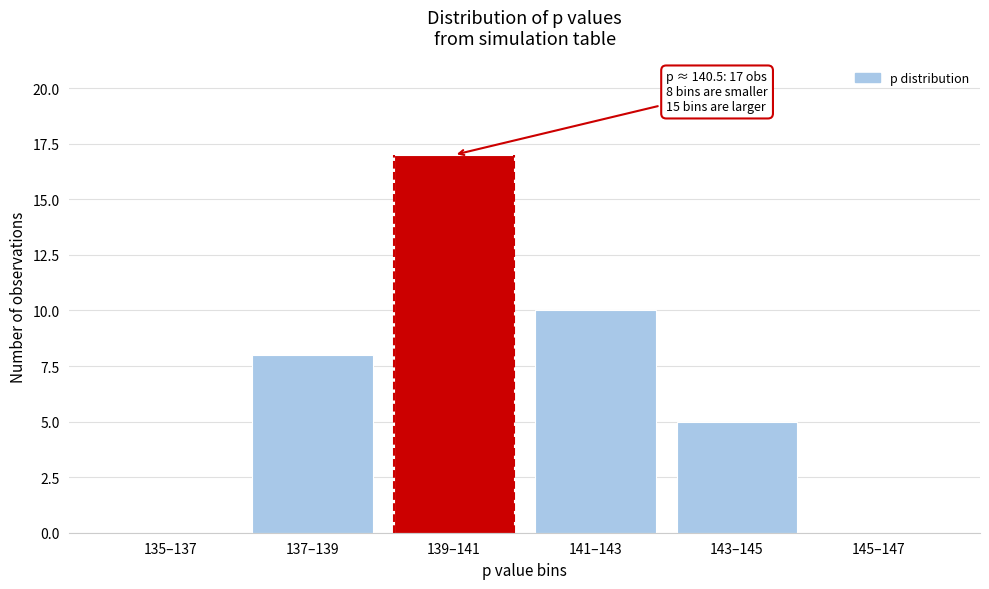

Reading left to right, what are all the values shown in this chart?

135–137=0	137–139=8	139–141=17	141–143=10	143–145=5	145–147=0